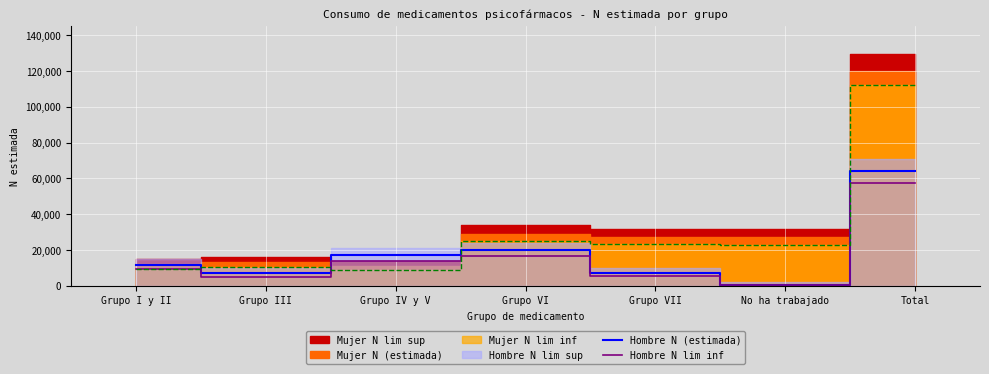

In Hombre N (estimada), how many points are lower than both neighbors (excluding endpoints)?

2